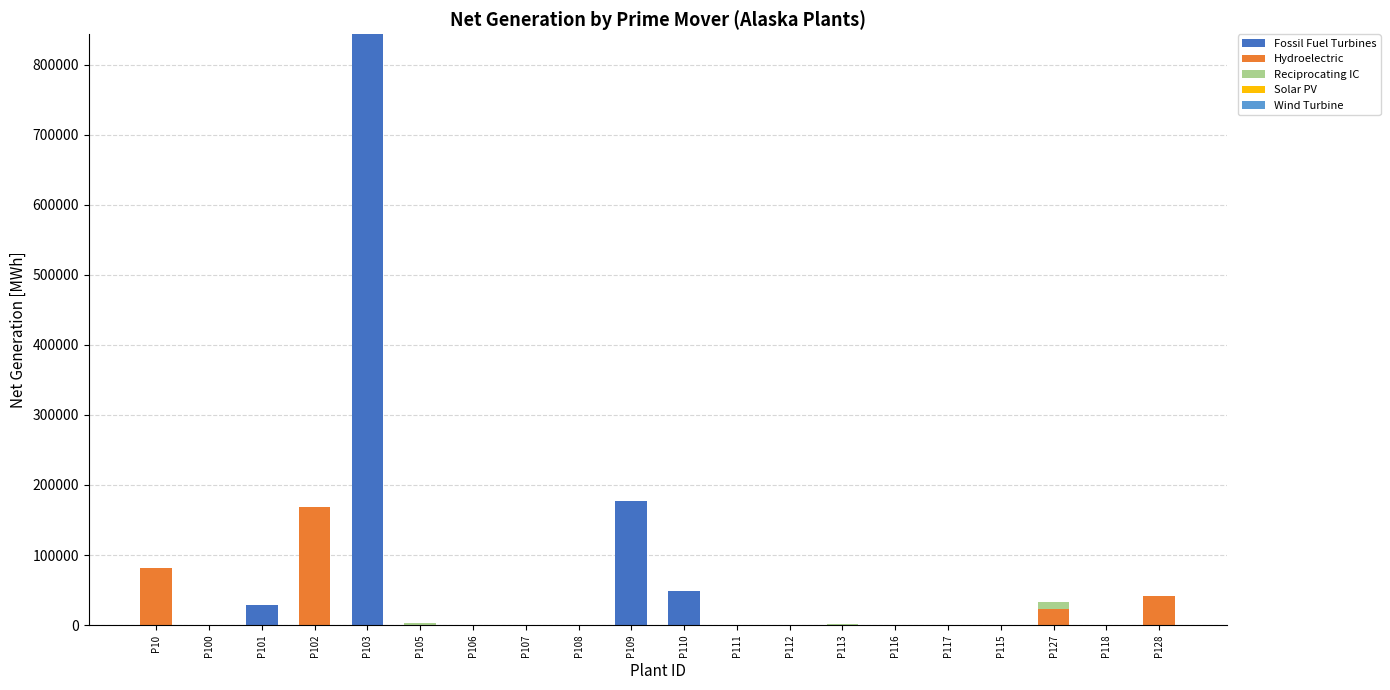

Are the bars grouped side by side (vs. stacked)?

No